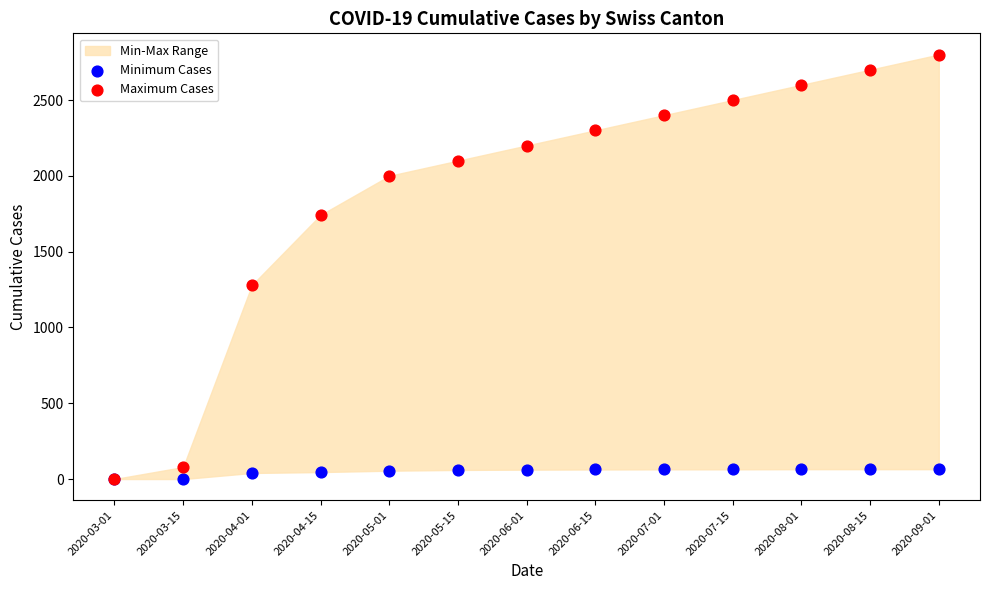

Across all series, what Y value is closest to 1400?

1279